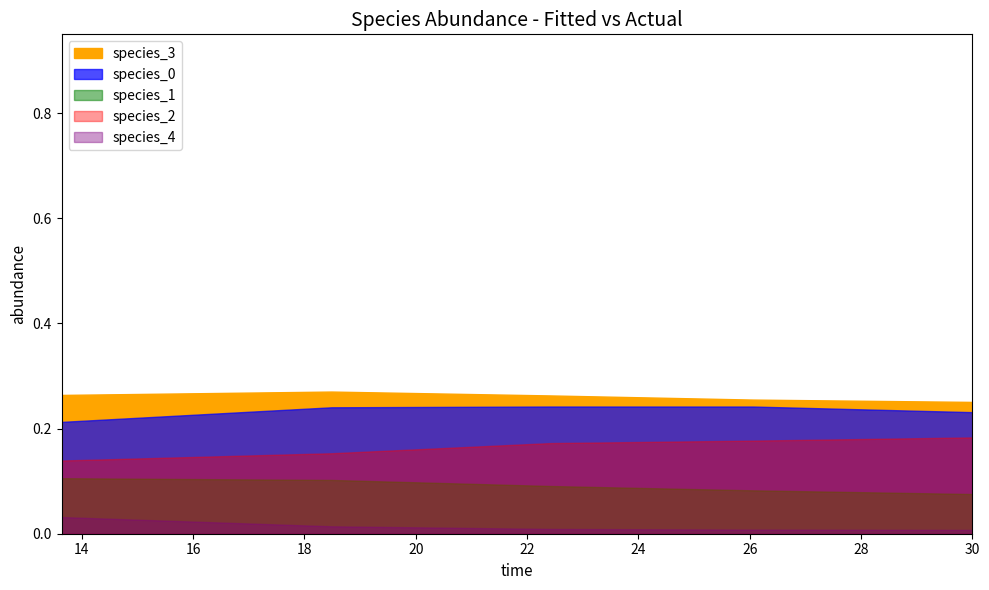

What is the value of the species_2 point at the 5th from the left?

0.2